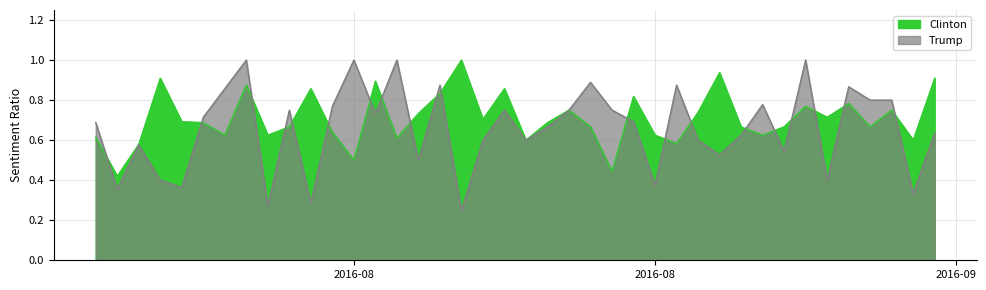

The value of Trump at 2016-08-02 is 0.7. True or false?

True